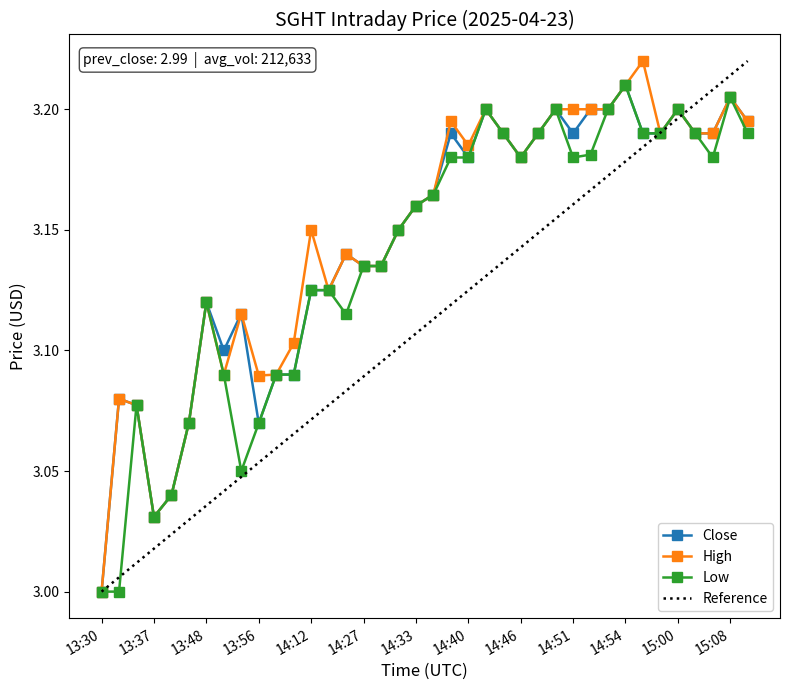

True or false: Close has a value of 5.0 at 13:37.

False